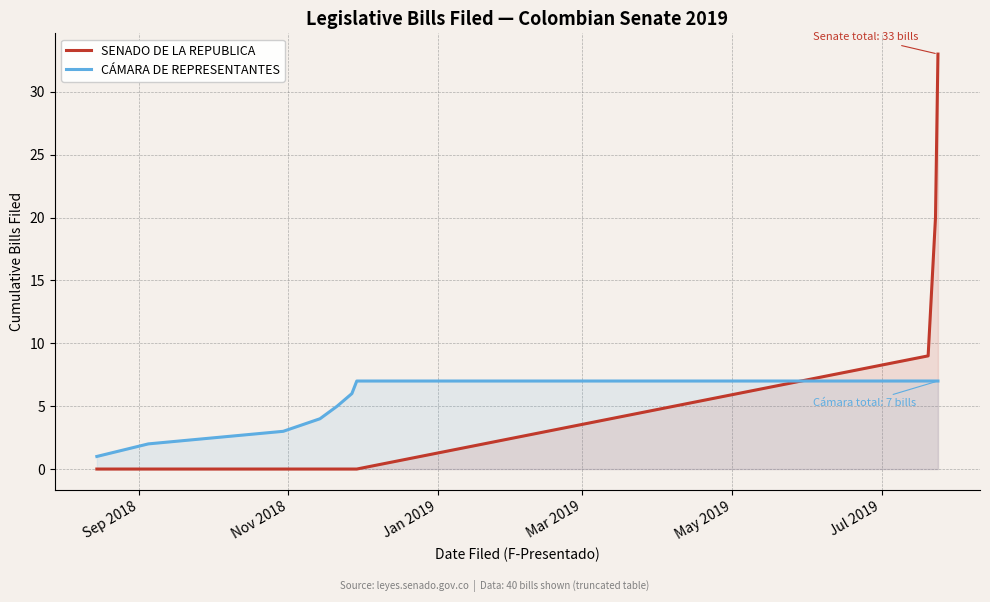

How many intersections are there between CÁMARA DE REPRESENTANTES and SENADO DE LA REPUBLICA?

1